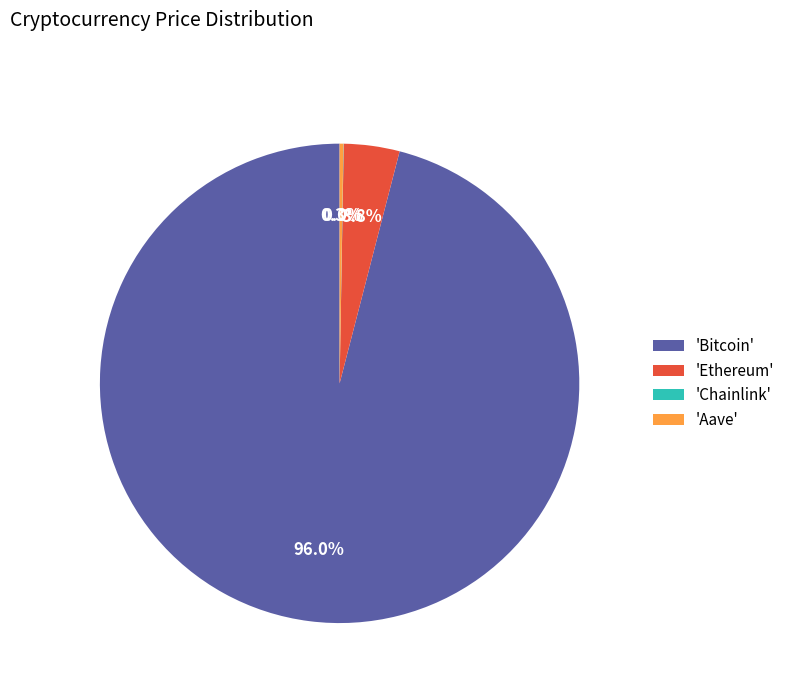

Which slice represents more than half of the pie?

'Bitcoin'